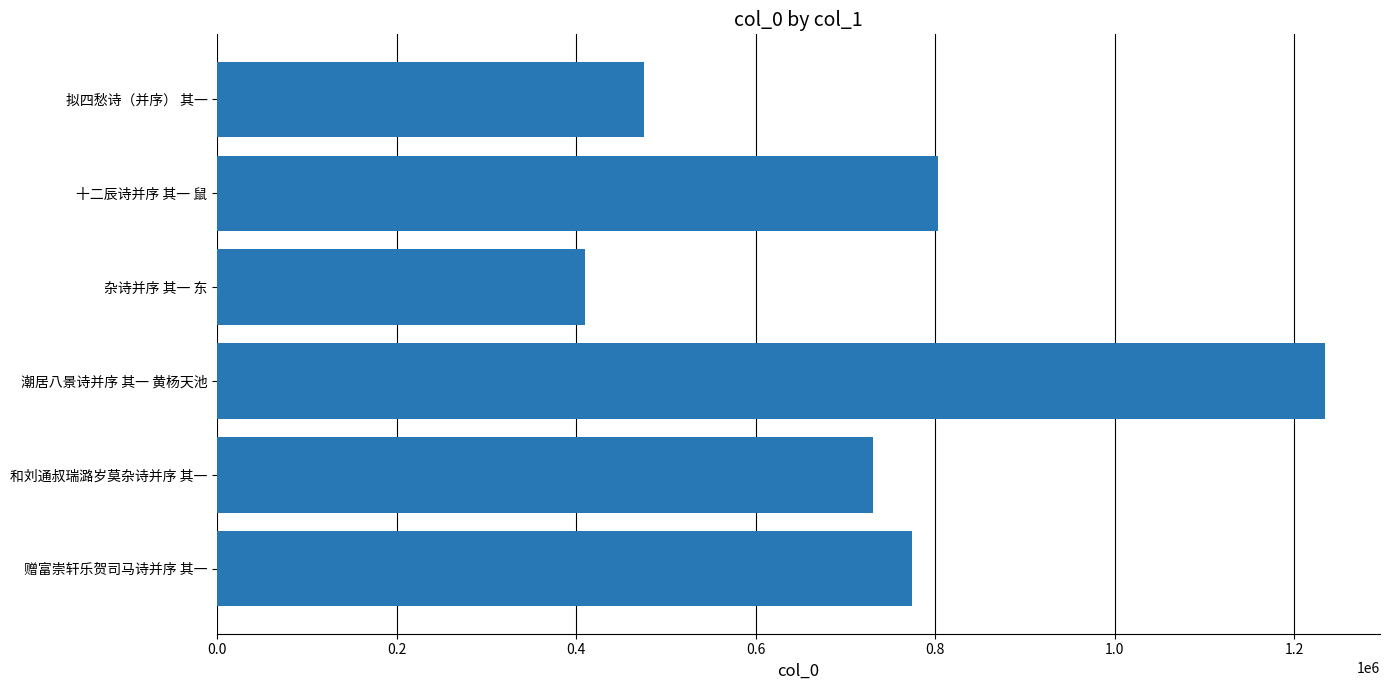

What is the difference between the second highest and second lowest values?

327240